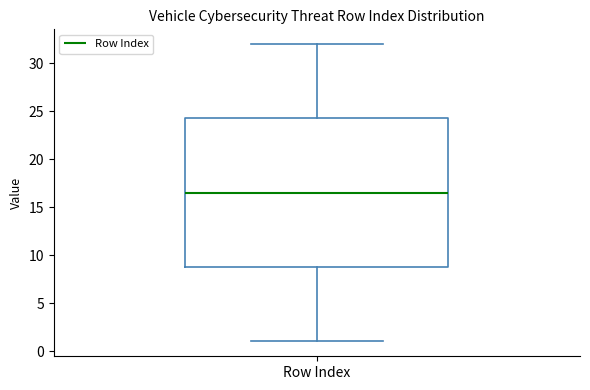

Transcribe this box plot: give where the median line is, the range the box spans, and where the two whiskers end, as read against the y-axis. The values are not printed on the chart, so give them approximately, as read against the axis.

median 16.5, box 9.0 to 24.5, whiskers 1.0 to 32.0